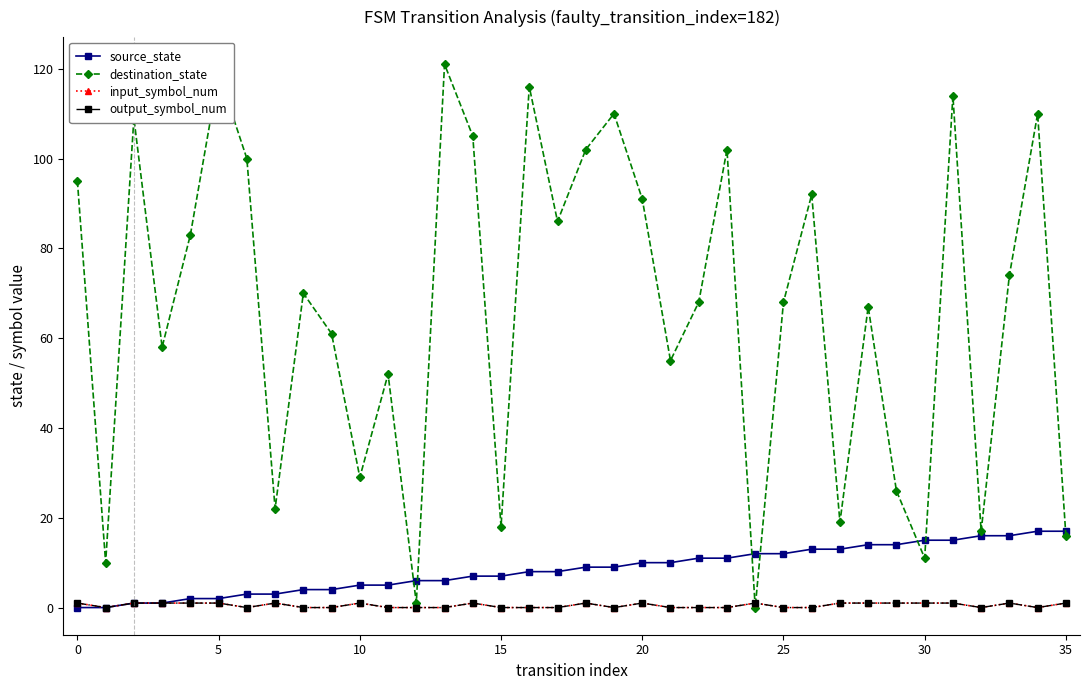

Does the chart have visible grid lines?

No